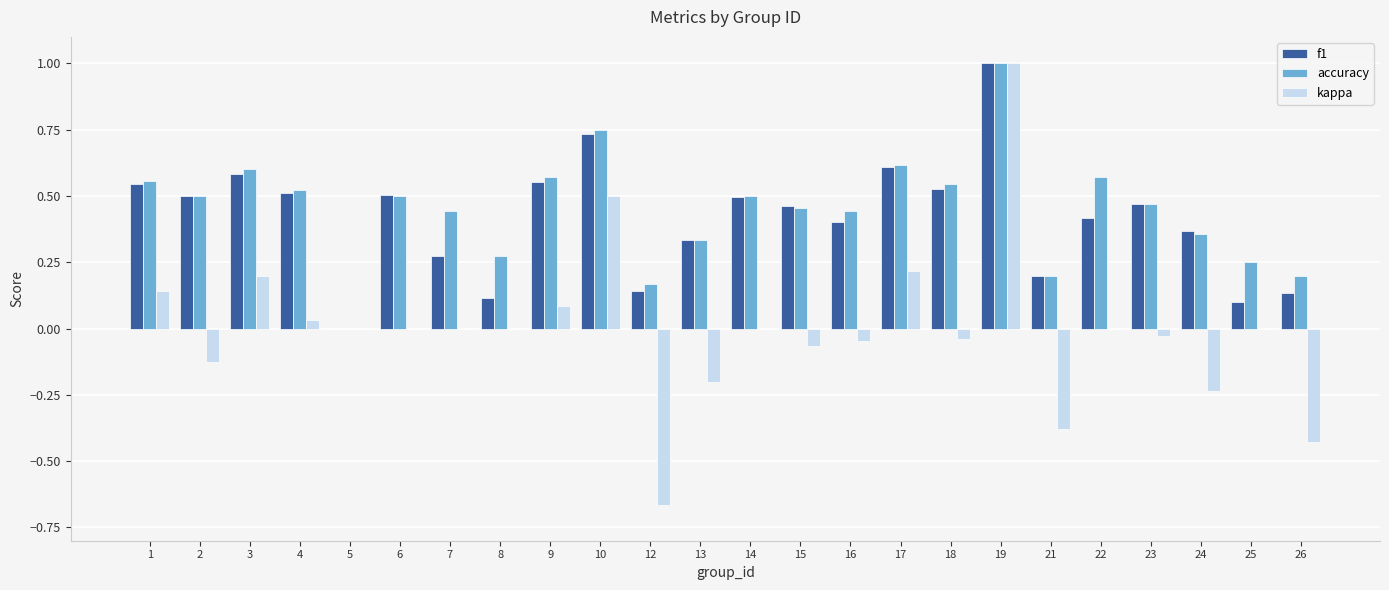

At which label does kappa first exceed 0?

1